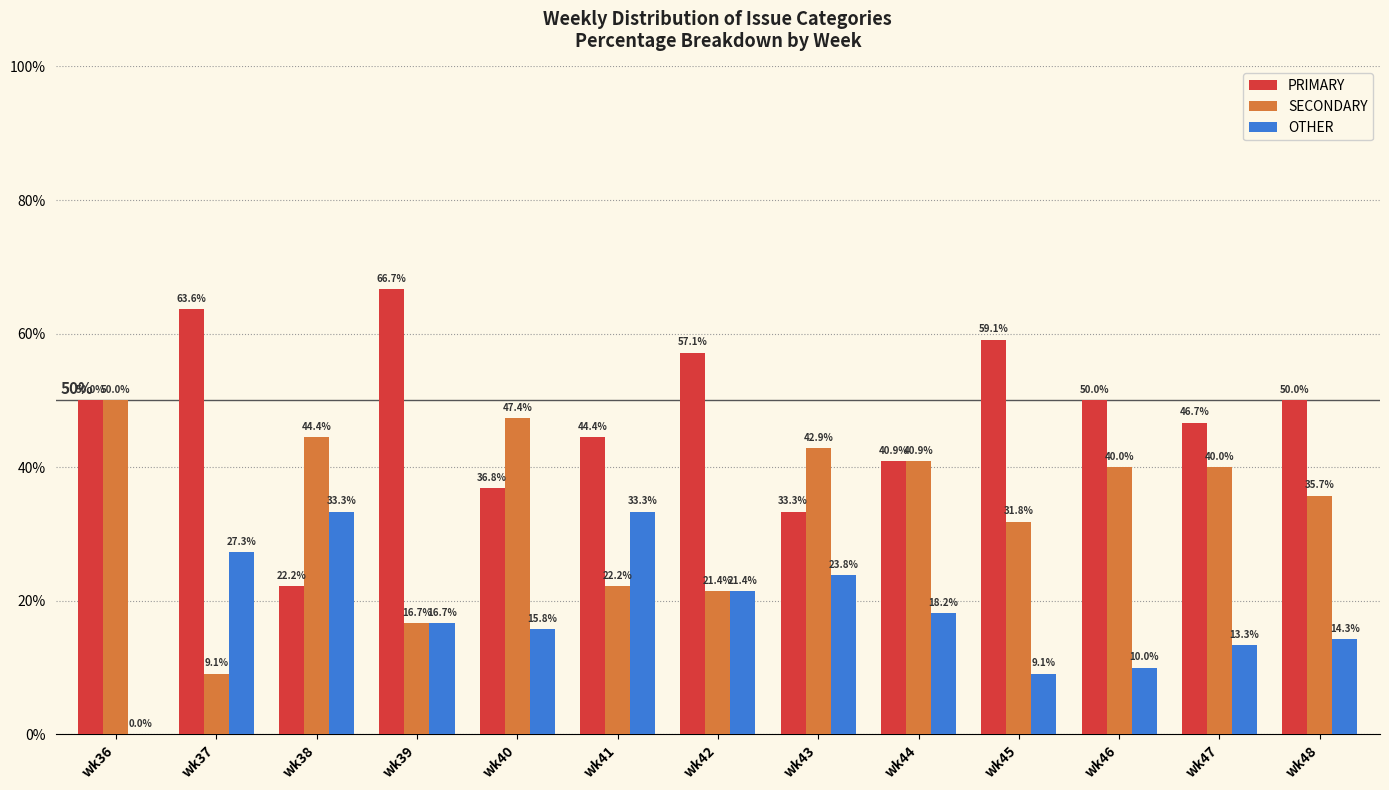

What is the greatest value displayed?

66.7